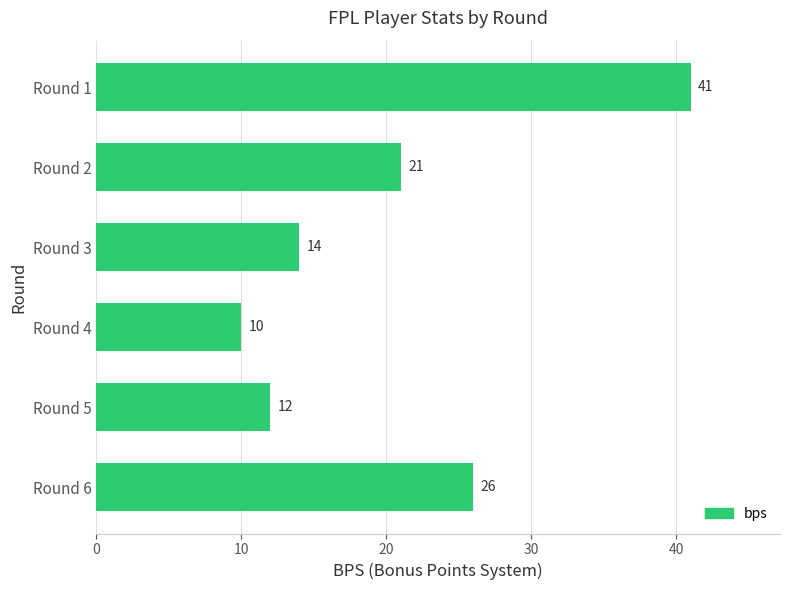

True or false: the data shows 12 at Round 5.

True